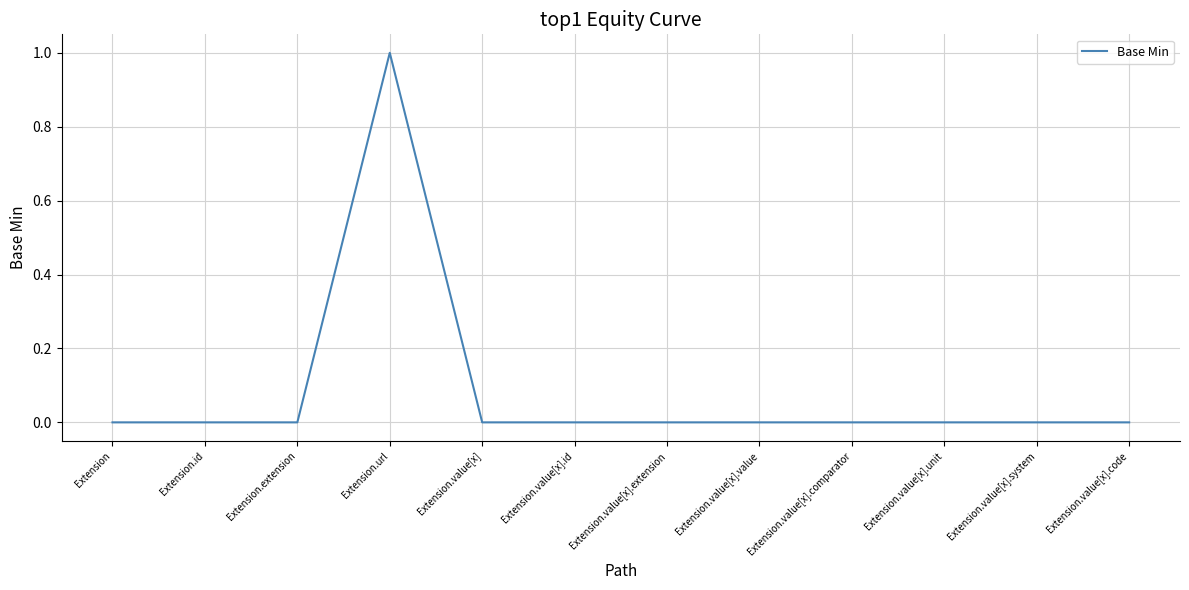

Reading left to right, list all the values displayed in this chart.

Extension=0	Extension.id=0	Extension.extension=0	Extension.url=1	Extension.value[x]=0	Extension.value[x].id=0	Extension.value[x].extension=0	Extension.value[x].value=0	Extension.value[x].comparator=0	Extension.value[x].unit=0	Extension.value[x].system=0	Extension.value[x].code=0